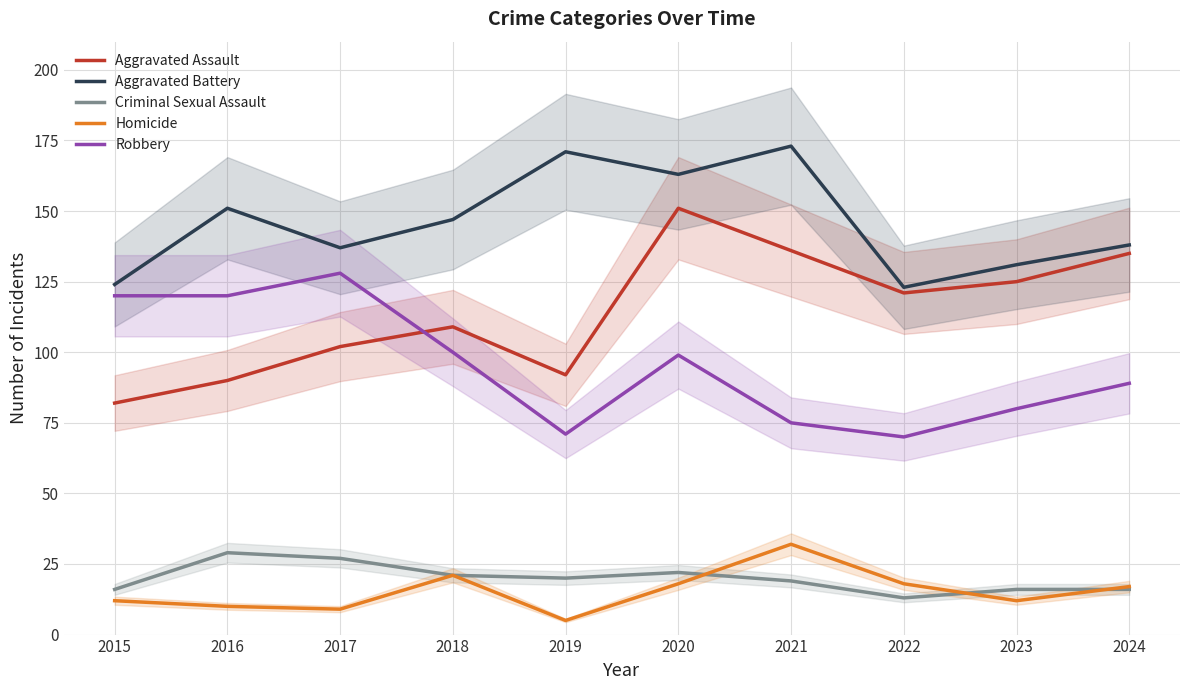

Reading left to right, extract all data points from this chart.

Aggravated Assault: 2015=82	2016=90	2017=102	2018=109	2019=92	2020=151	2021=136	2022=121	2023=125	2024=135
Aggravated Battery: 2015=124	2016=151	2017=137	2018=147	2019=171	2020=163	2021=173	2022=123	2023=131	2024=138
Criminal Sexual Assault: 2015=16	2016=29	2017=27	2018=21	2019=20	2020=22	2021=19	2022=13	2023=16	2024=16
Homicide: 2015=12	2016=10	2017=9	2018=21	2019=5	2020=18	2021=32	2022=18	2023=12	2024=17
Robbery: 2015=120	2016=120	2017=128	2018=100	2019=71	2020=99	2021=75	2022=70	2023=80	2024=89